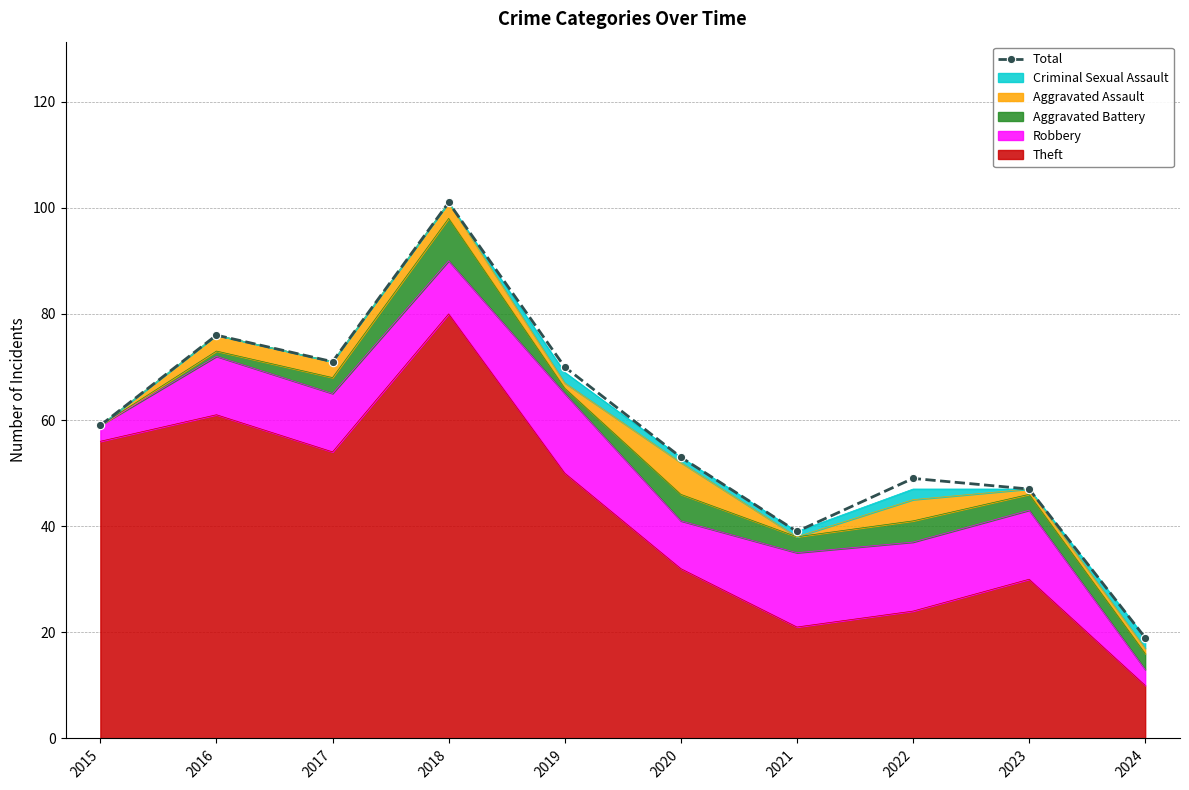

What is the value of the 6th point from the left?

53